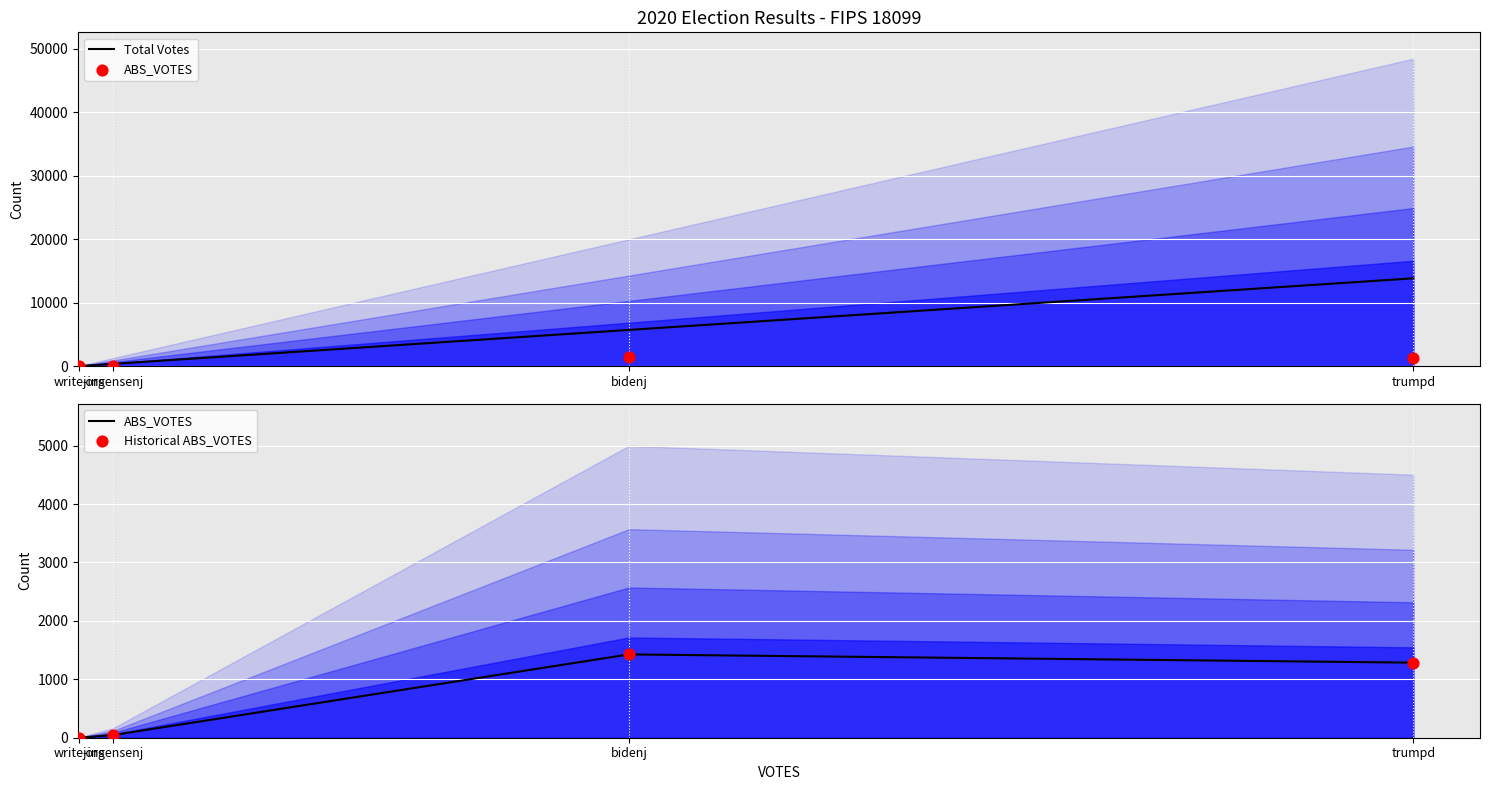

Which series has the largest total across all categories?

Total Votes